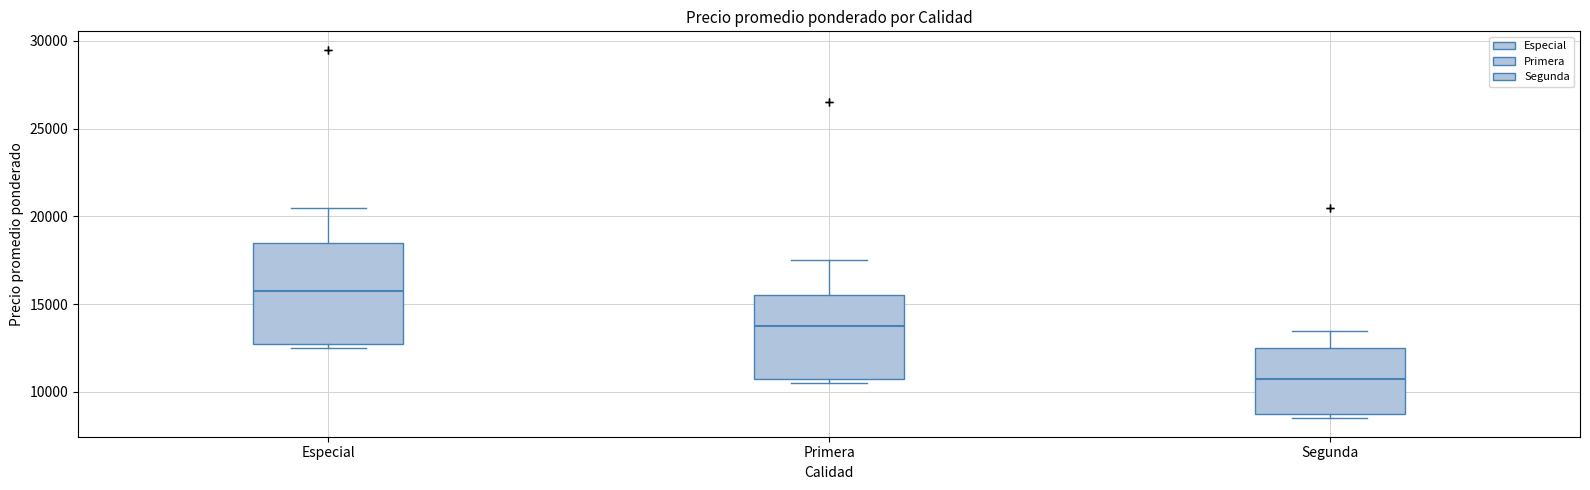

Reading left to right, transcribe this box plot: for each box, give where its median line is, the range the box spans, and where its two whiskers end, as read against the y-axis. The values are not printed on the chart, so give them approximately, as read against the axis.

Especial: median 16000, box 13000 to 18500, whiskers 12500 to 20500
Primera: median 14000, box 11000 to 15500, whiskers 10500 to 17500
Segunda: median 11000, box 9000 to 12500, whiskers 8500 to 13500